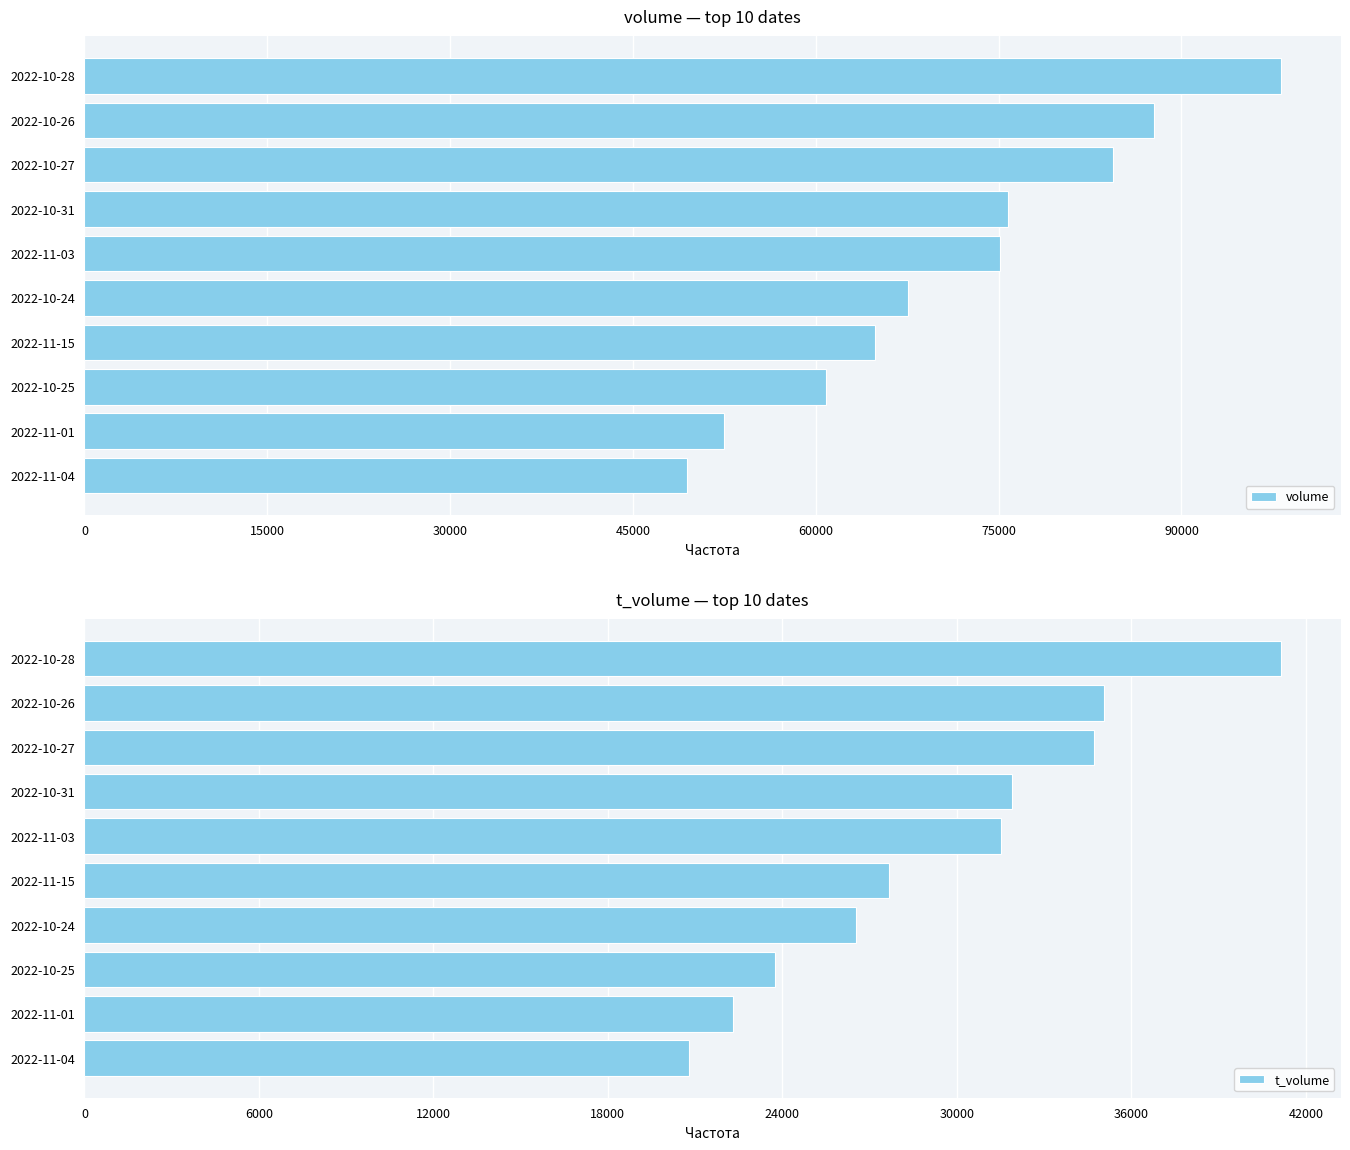

What is the minimum value for volume?

49403